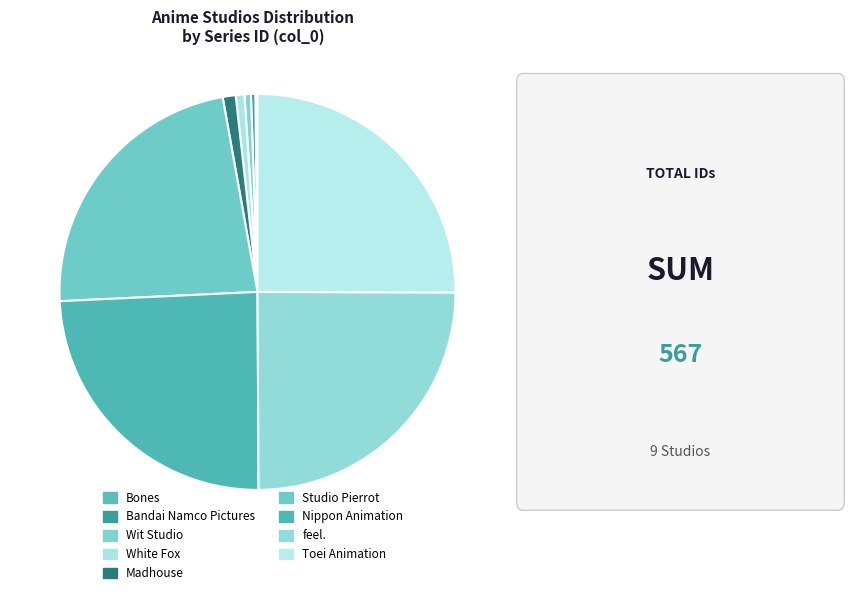

Is Madhouse the majority of the pie?

No